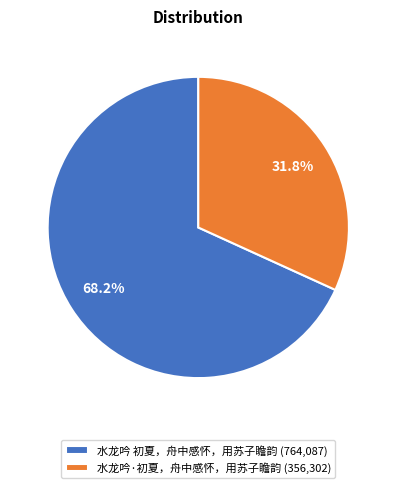

How much of the chart is everything except 水龙吟 初夏，舟中感怀，用苏子瞻韵?

31.8%